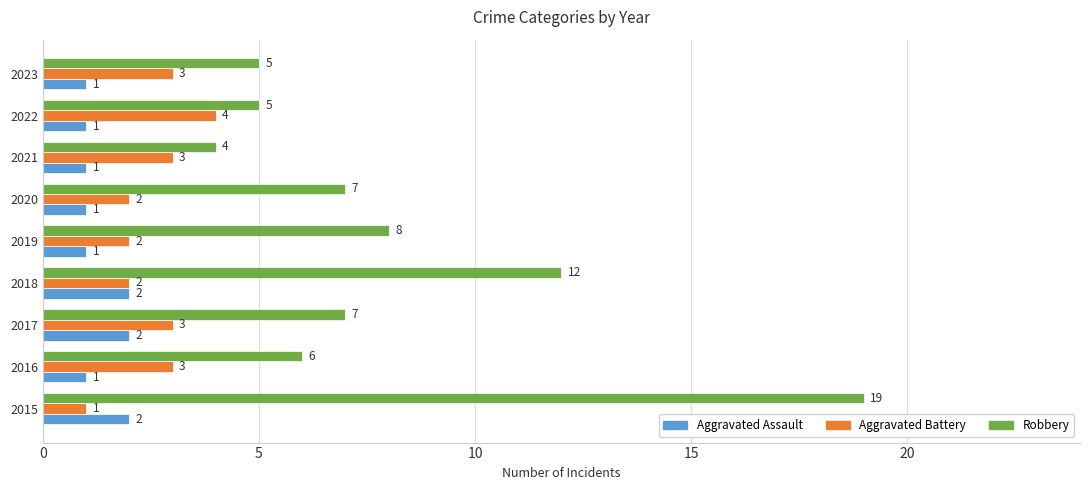

At how many categories does at least one series exceed 2?

9